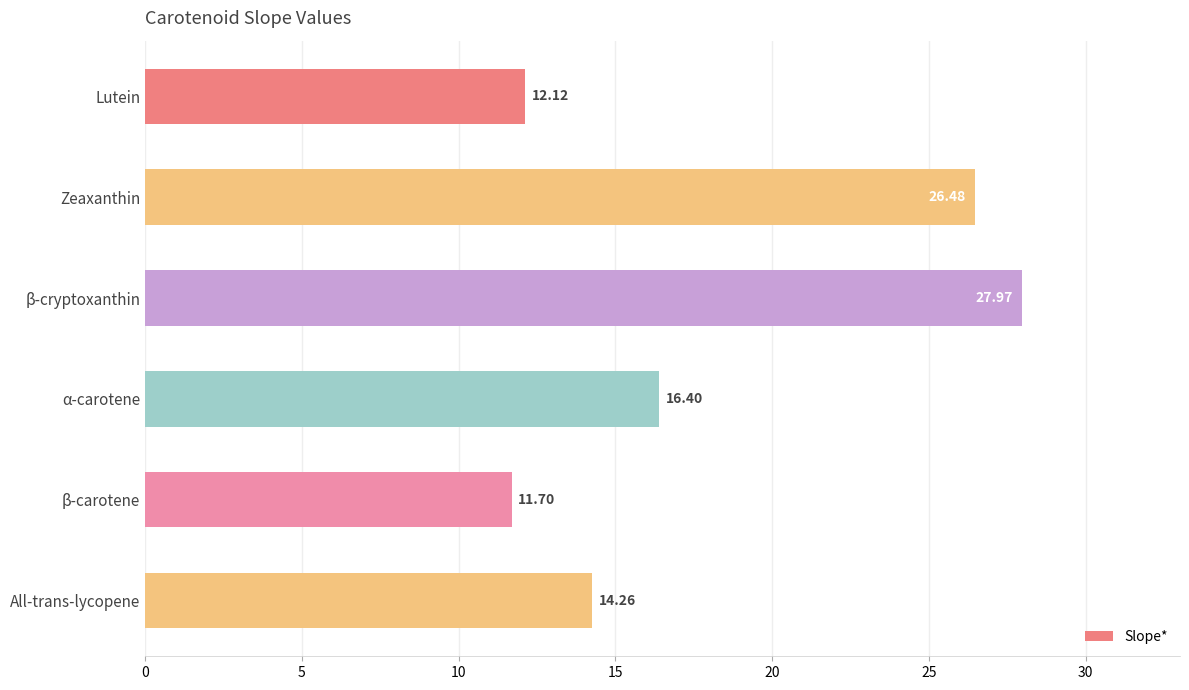

What is the smallest value displayed?

11.7